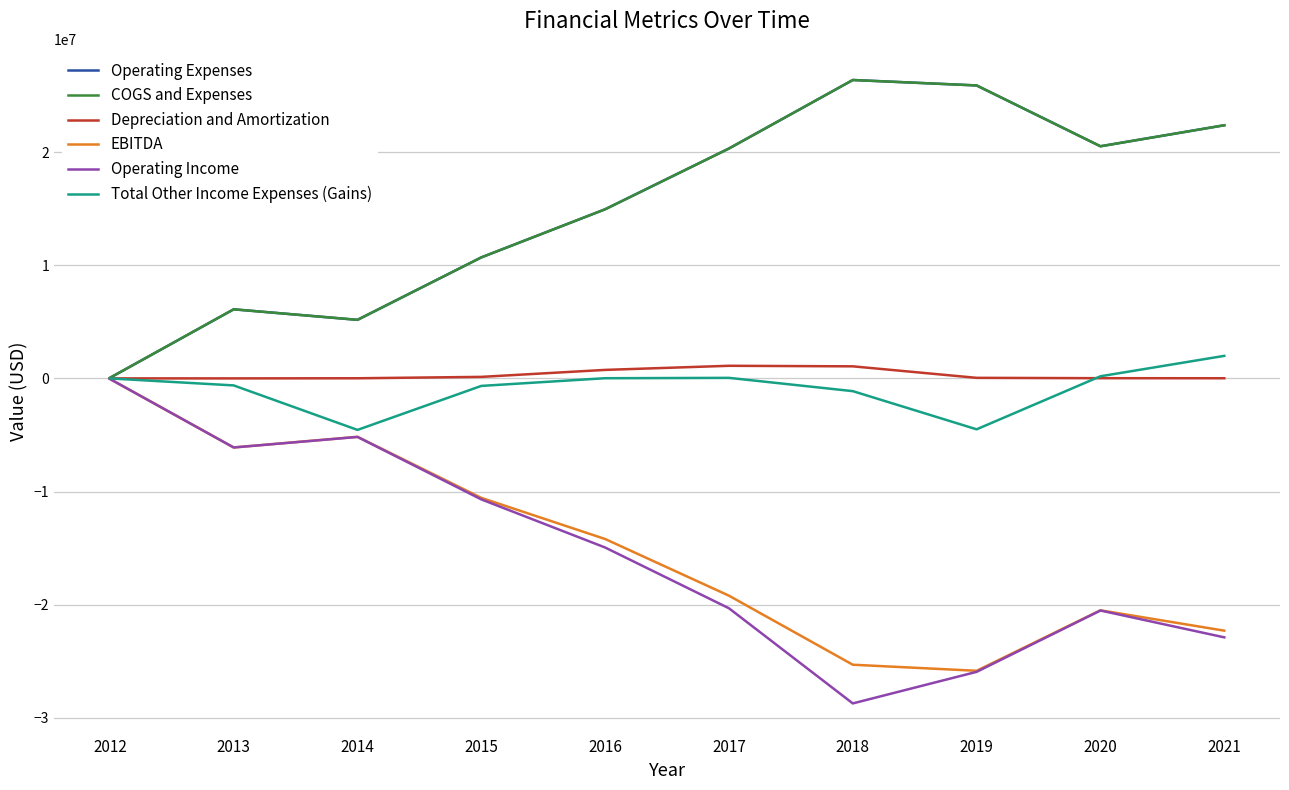

The value of COGS and Expenses at 2018 is 36075148. True or false?

False